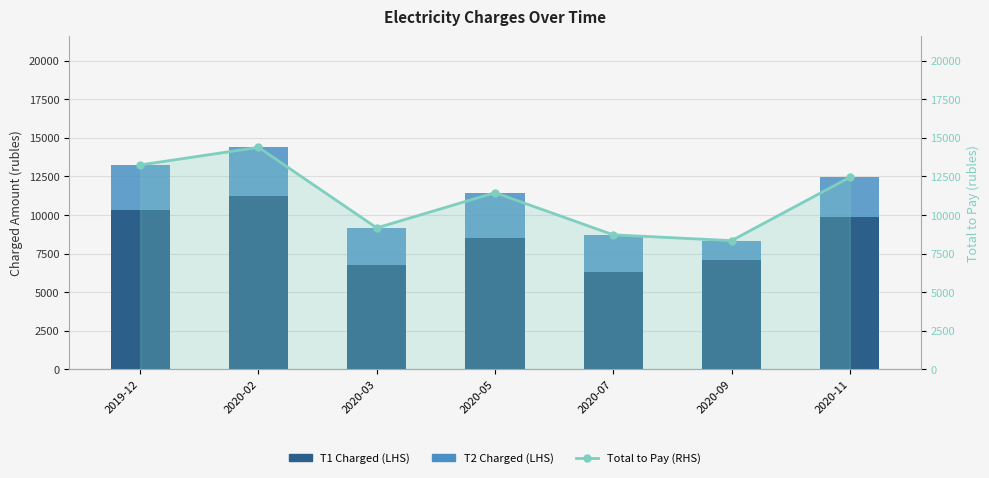

Between 2020-03 and 2020-09, which series saw the biggest shift?

T2 Charged (LHS)